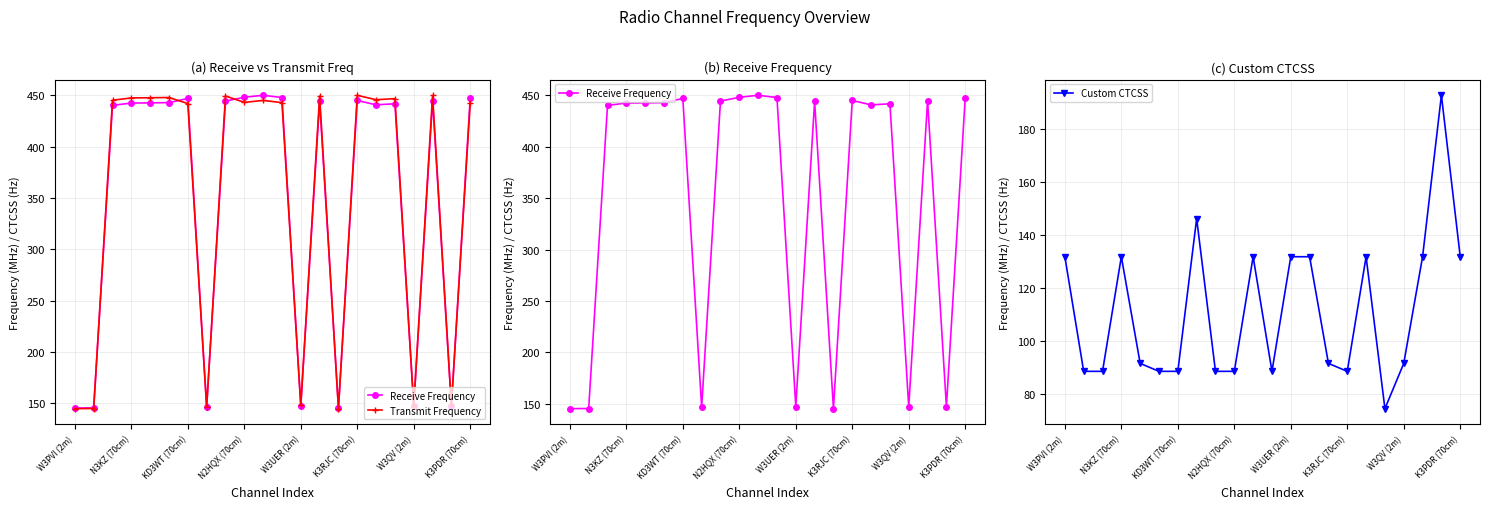

At which category does Custom CTCSS reach its first local peak?

N3KZ (70cm)